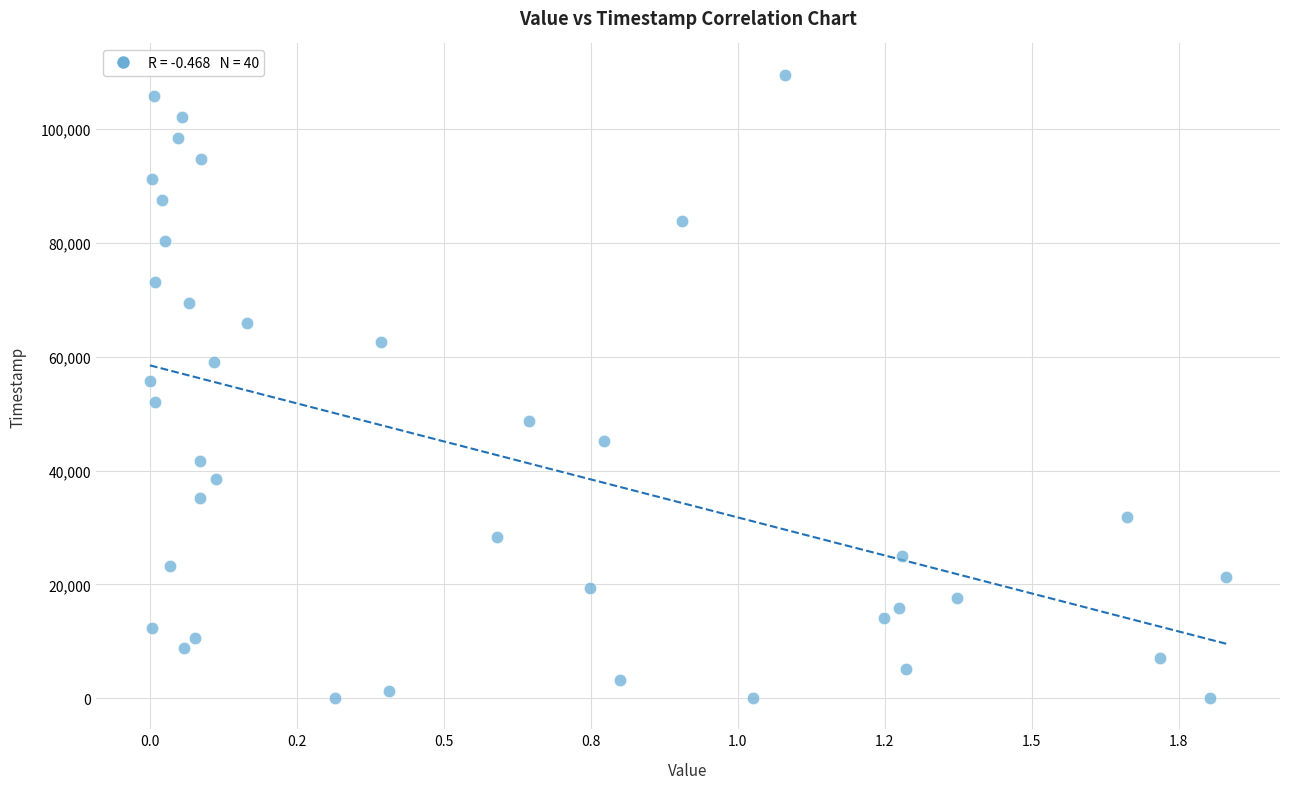

What is the range of Y values (max minus min)?

109575